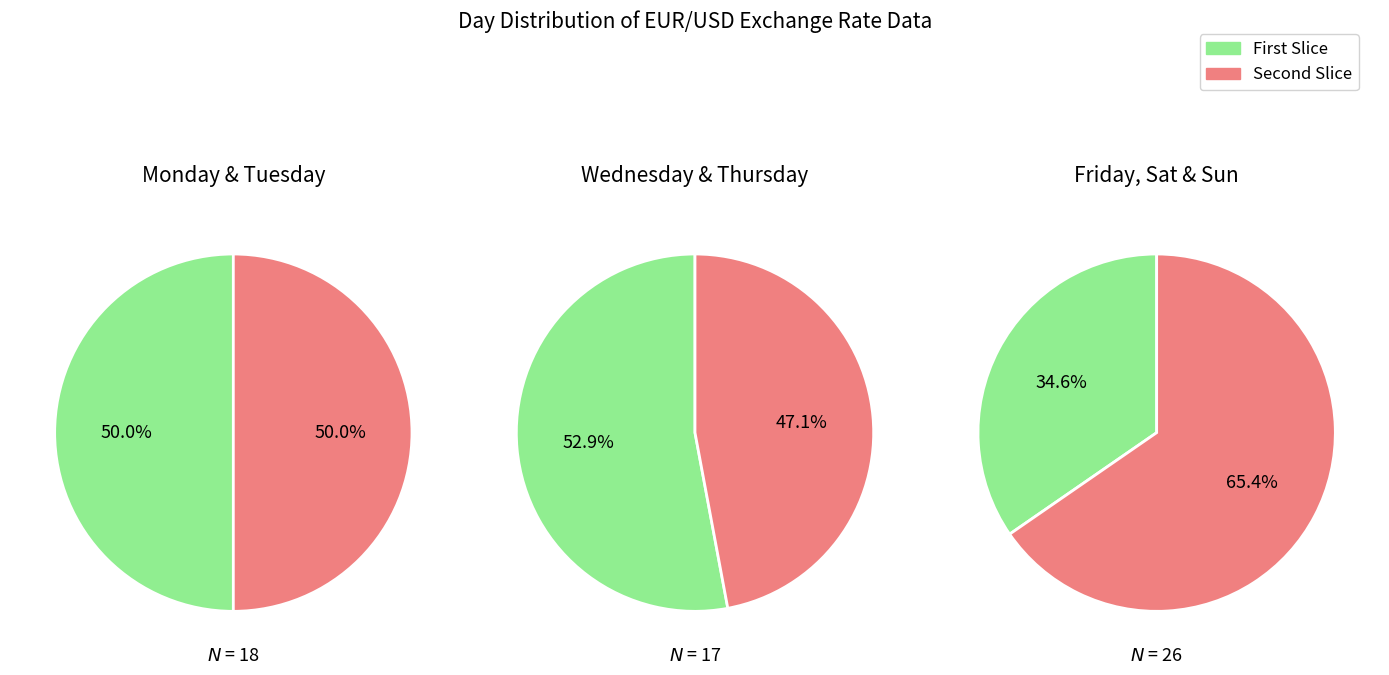

Is it true that Friday is 2% of the pie?

False